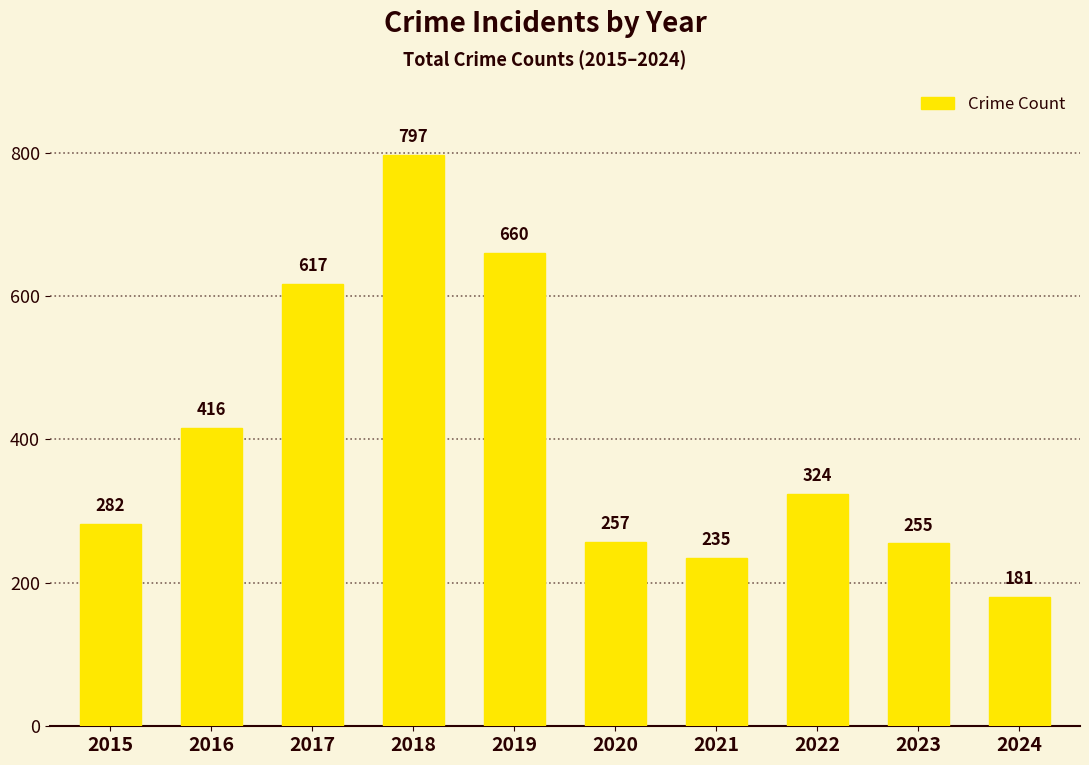

Is it true that the value at 2024 is 68?

False